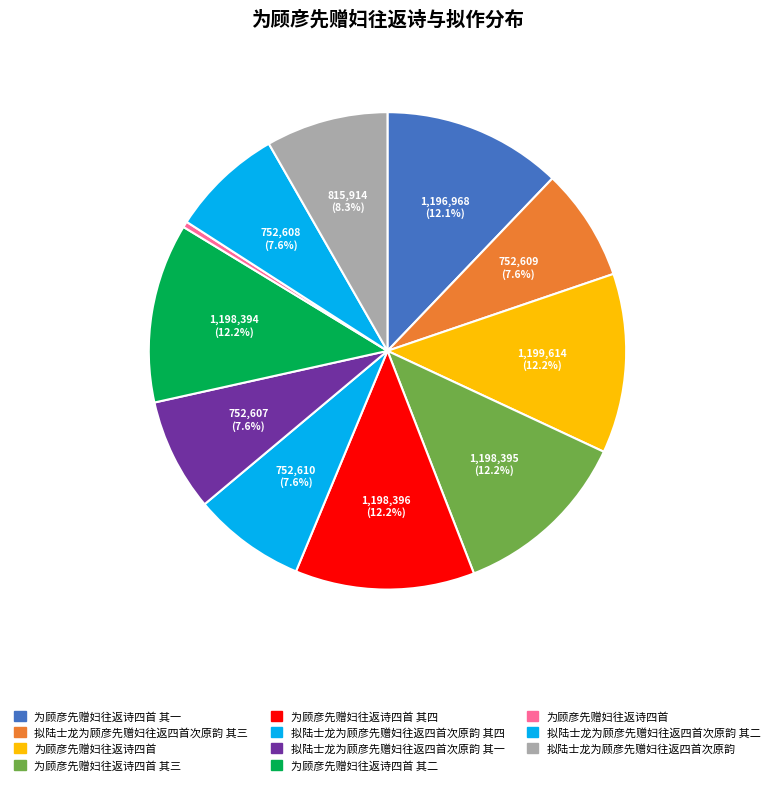

Count the number of slices in the pie.

11